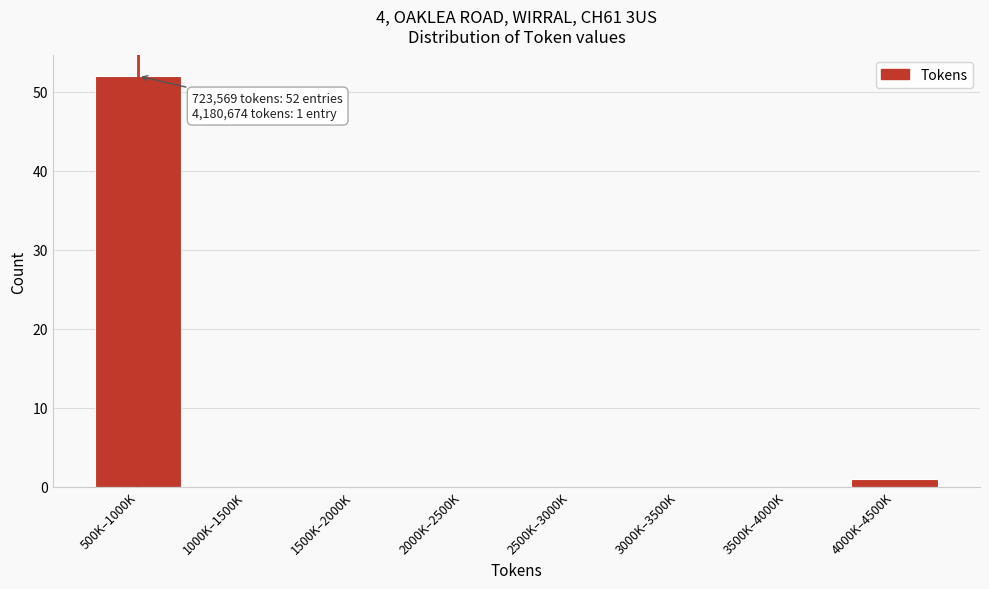

Reading right to left, what are all the values shown in this chart?

4000K–4500K=1	3500K–4000K=0	3000K–3500K=0	2500K–3000K=0	2000K–2500K=0	1500K–2000K=0	1000K–1500K=0	500K–1000K=52